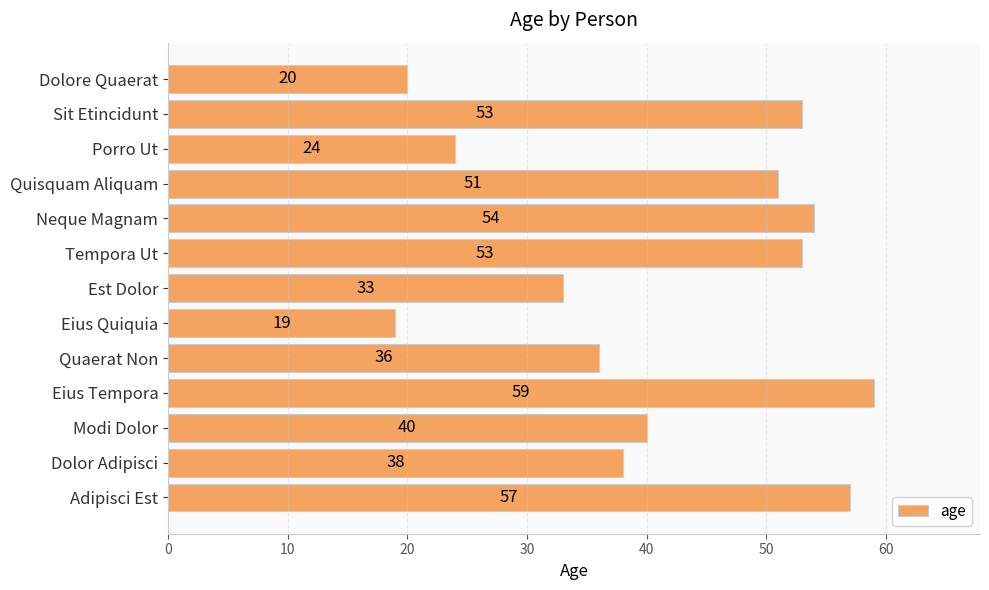

Does the chart contain any negative values?

No